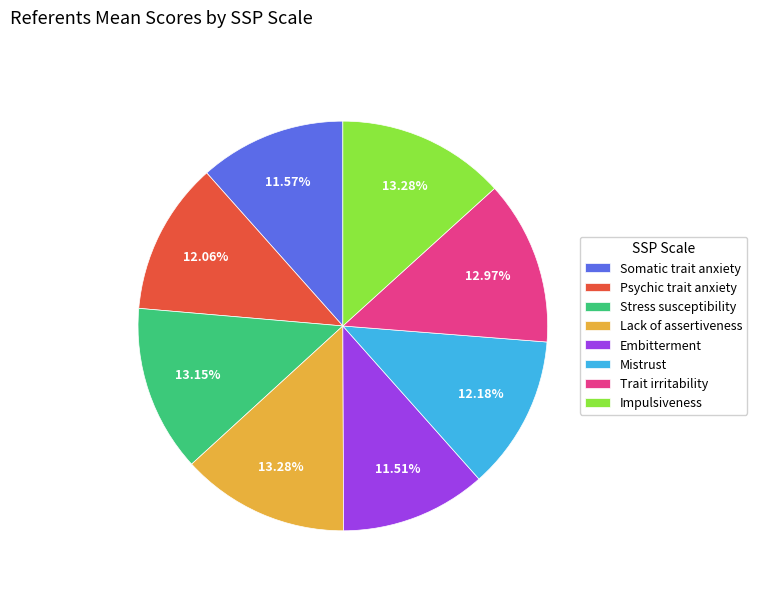

Which has a higher value, Mistrust or Trait irritability?

Trait irritability